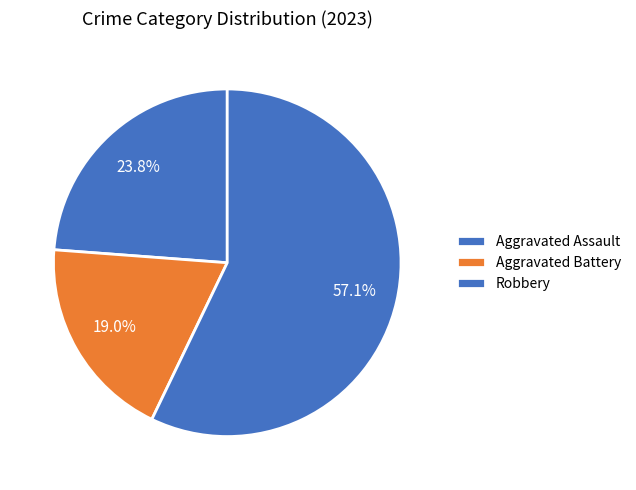

How many slices are in this pie chart?

3